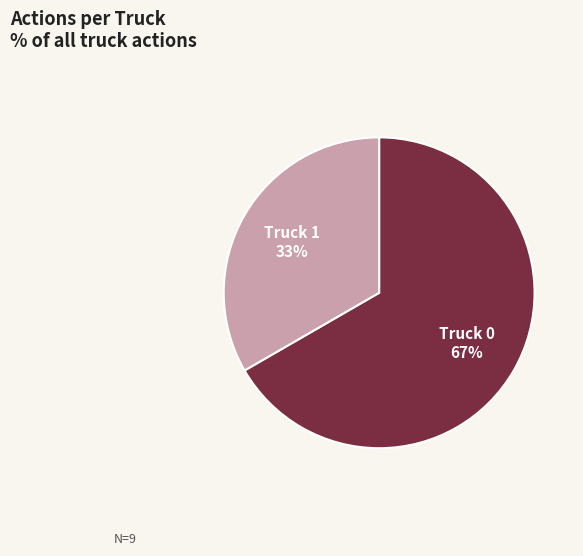

Rank the categories by value from lowest to highest.

Truck 1, Truck 0